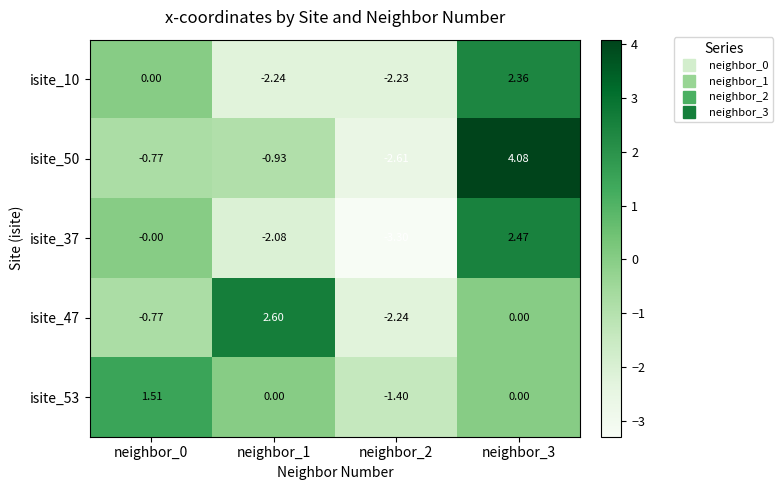

Is the value of isite_53 at neighbor_2 greater than the value of isite_37 at neighbor_2?

Yes